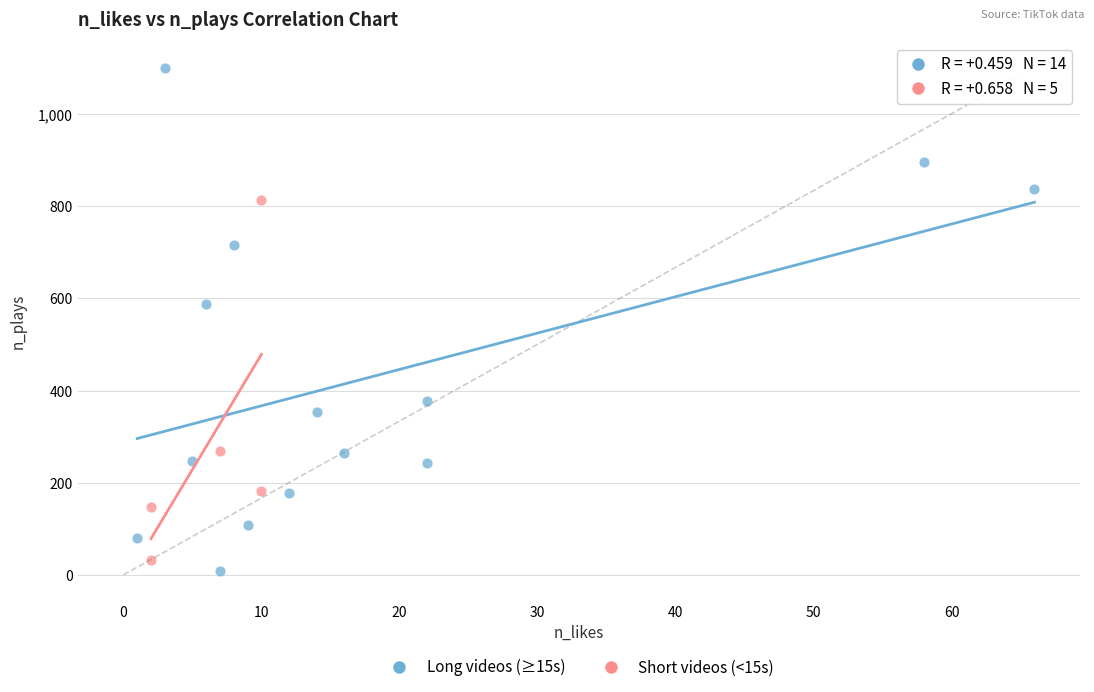

Which series contains the highest Y value?

Long videos (≥15s)